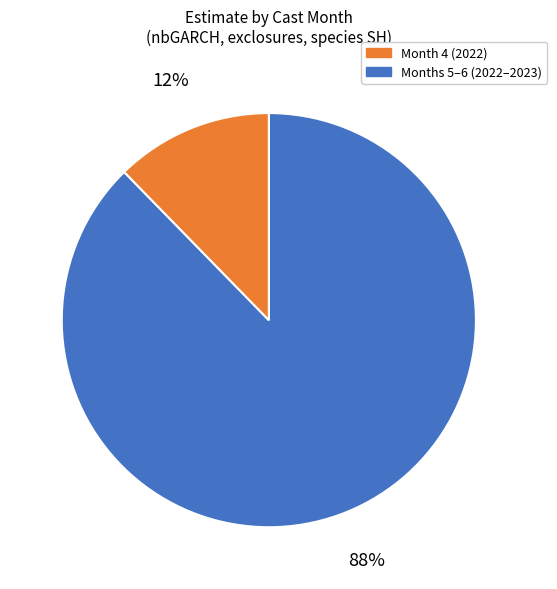

To the nearest percent, what is the average slice percentage?

50%